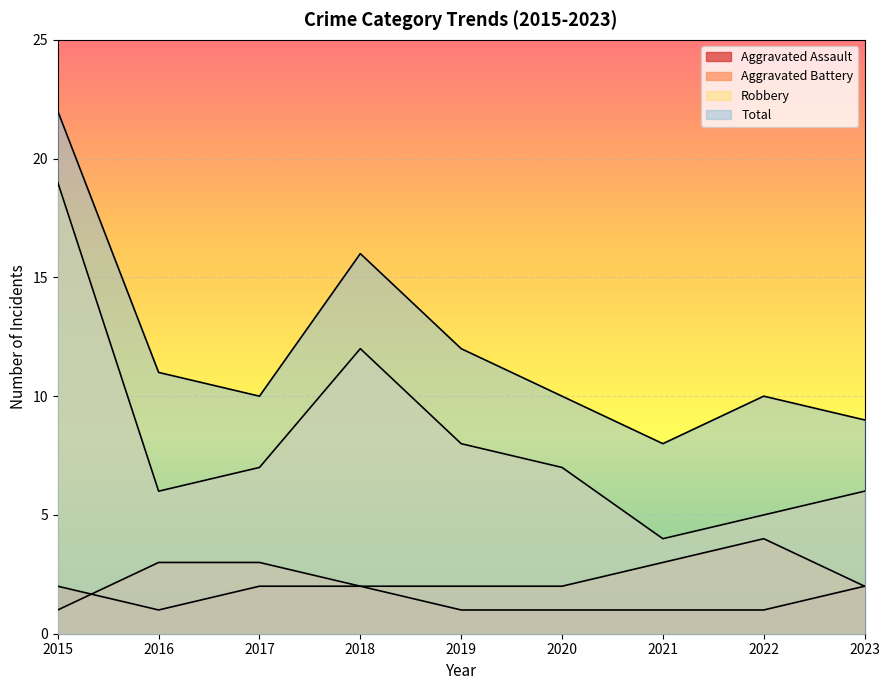

True or false: Aggravated Battery and Total cross at least once.

False